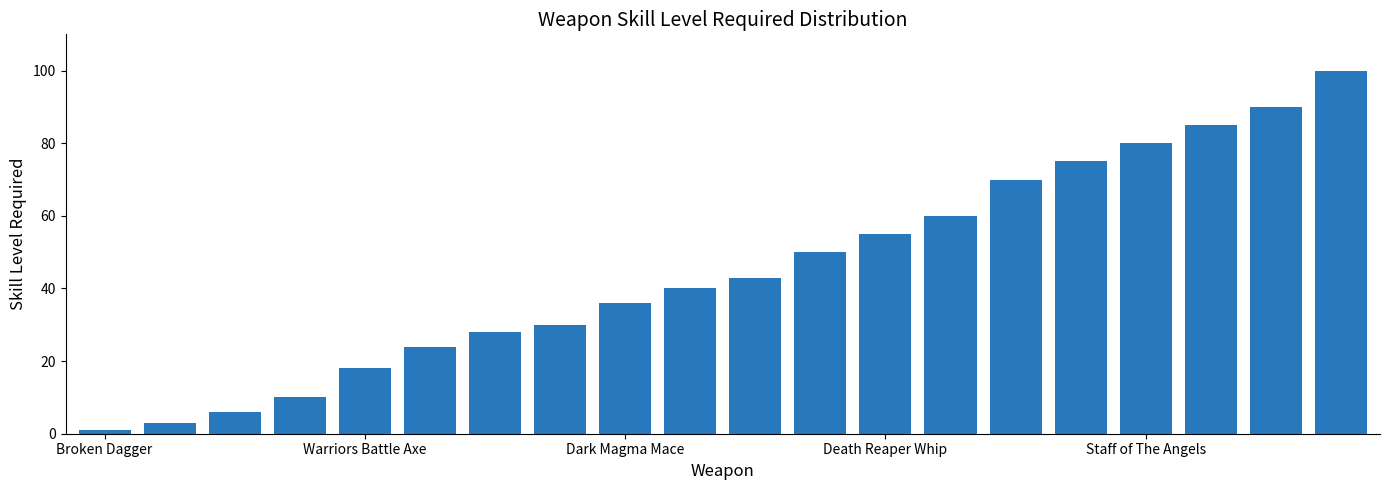

What is the difference between the second highest and minimum values?

89